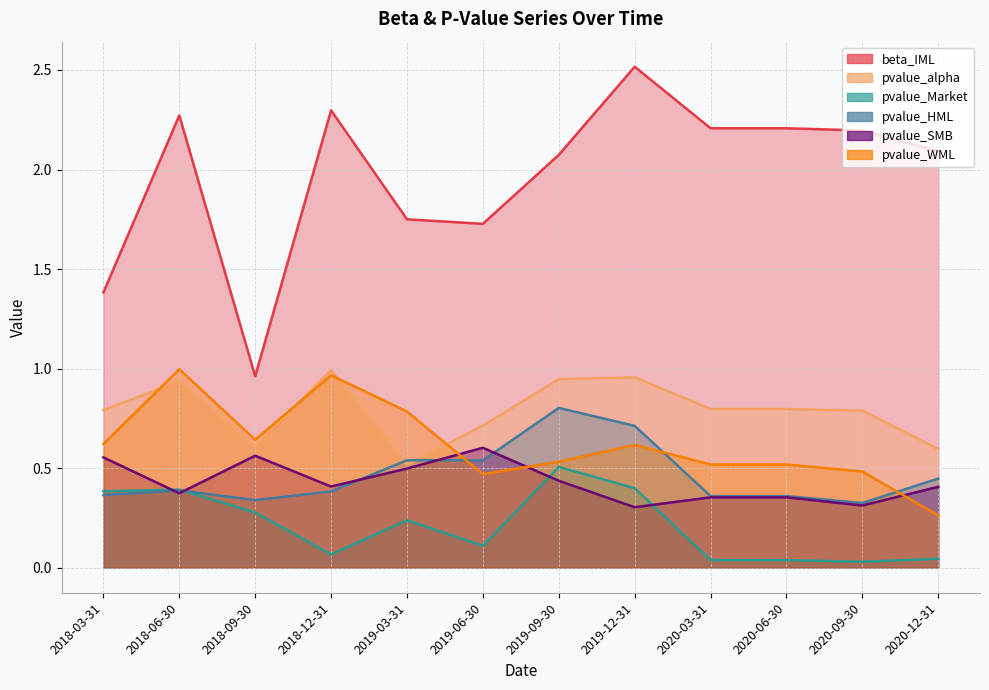

Does the chart display data point markers on the line(s)?

No